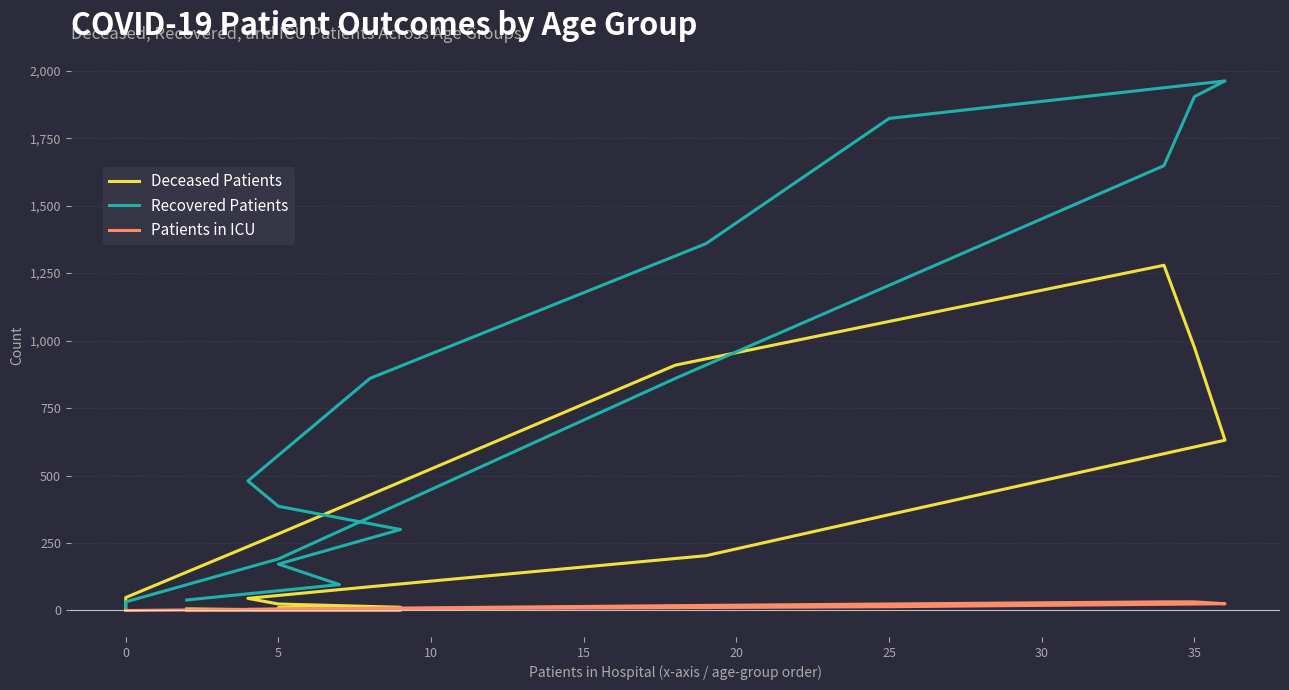

What are all the series names shown in the legend?

Deceased Patients, Recovered Patients, Patients in ICU